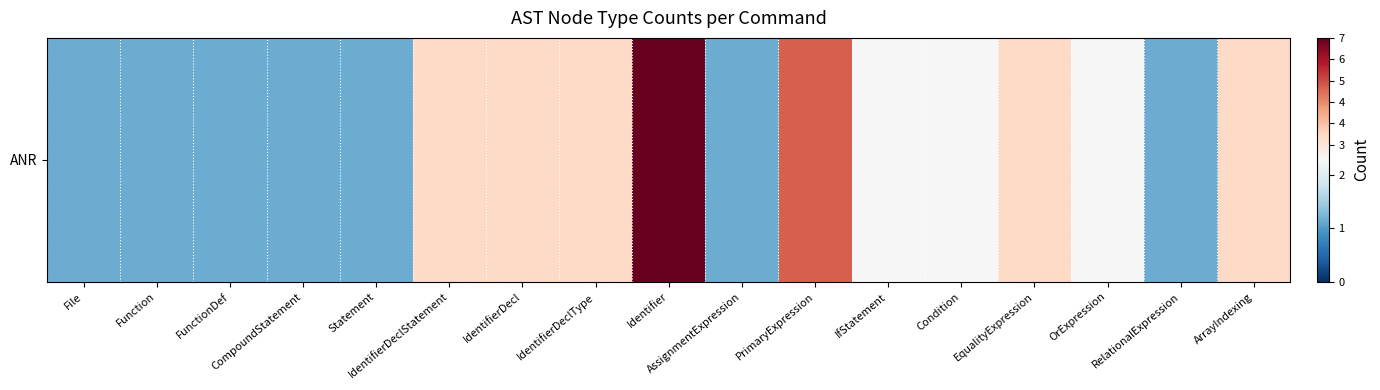

The chart shows a value of 2 at File. True or false?

False